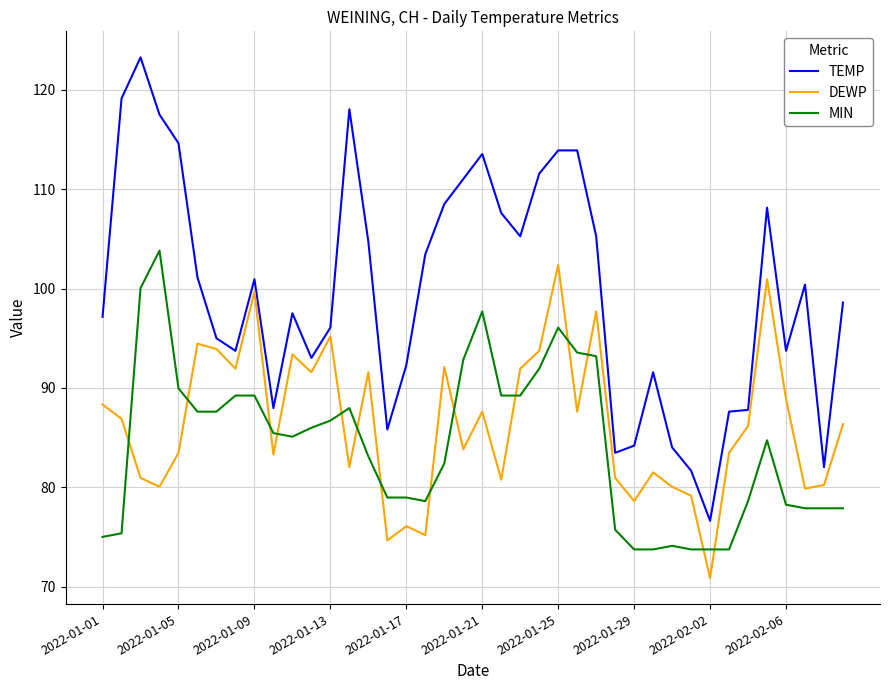

True or false: DEWP has more than 0 interior local peaks.

True